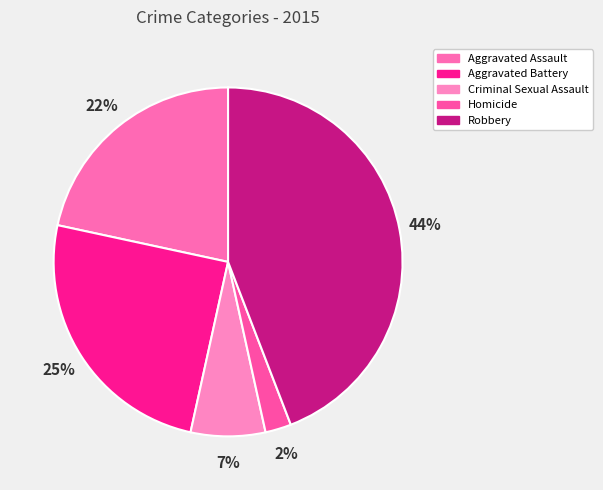

Is there any slice that represents more than half of the pie?

No